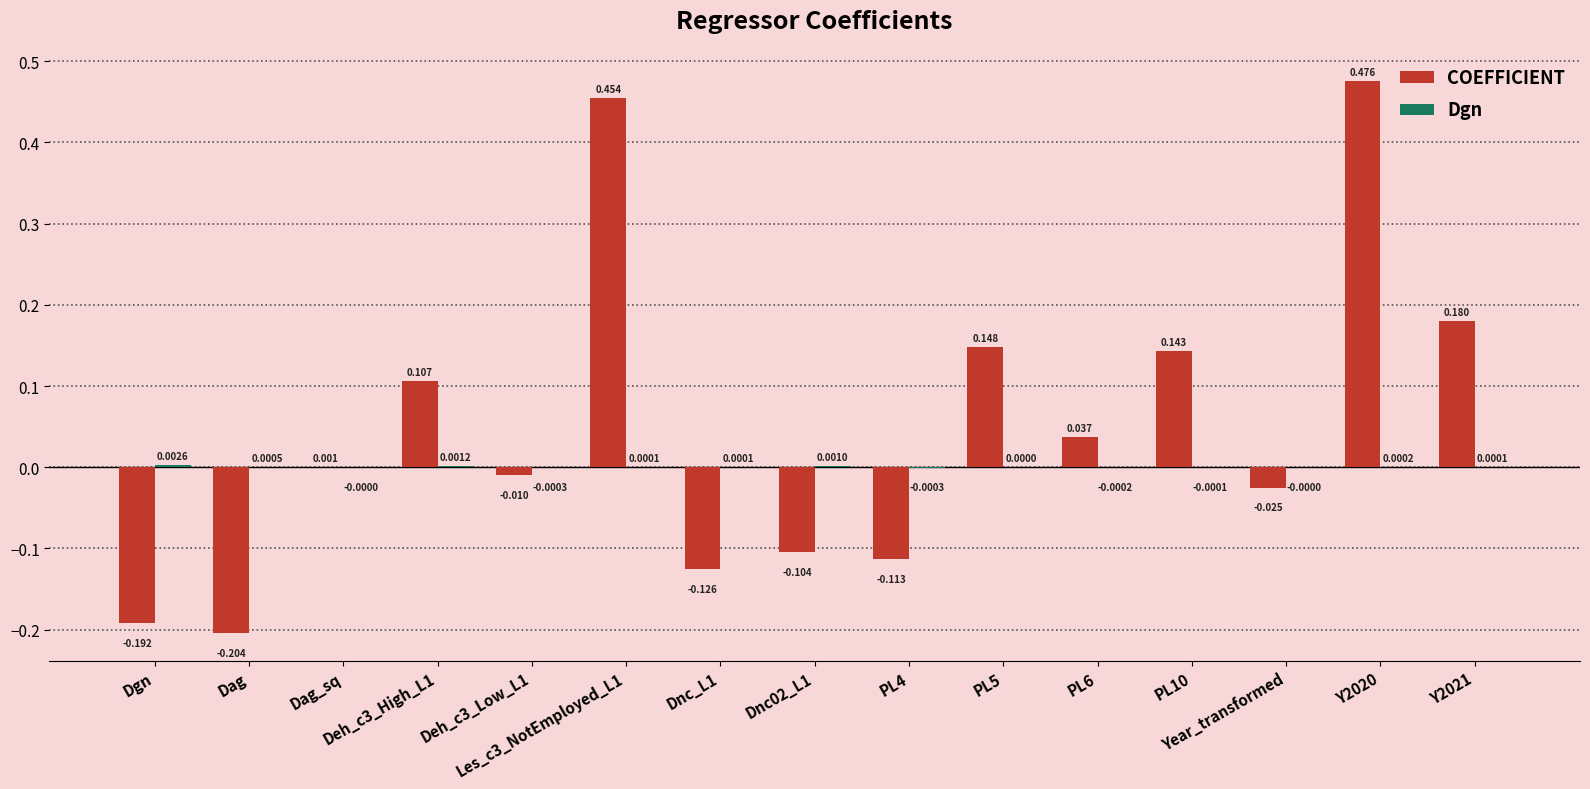

Which series has the largest total across all categories?

COEFFICIENT